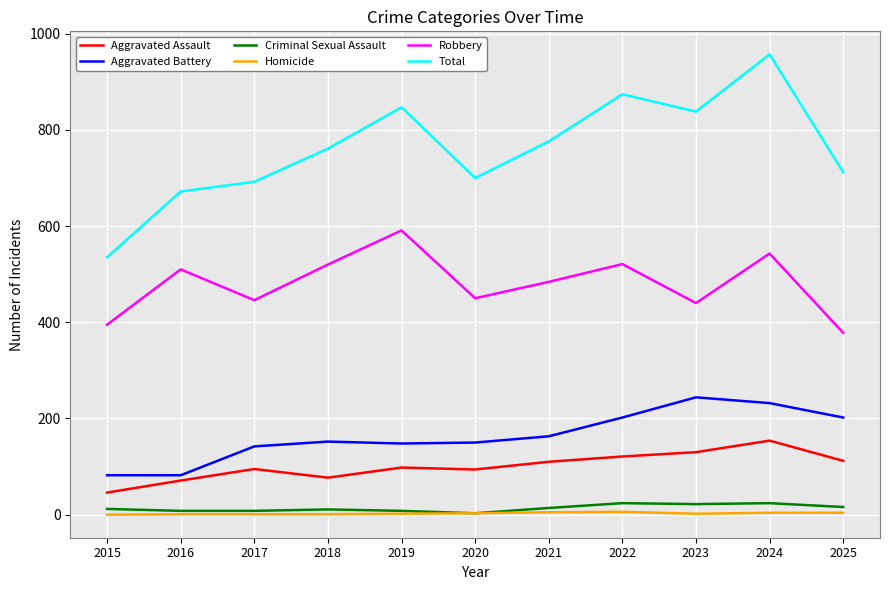

At which category is the sum across all series the highest?

2024